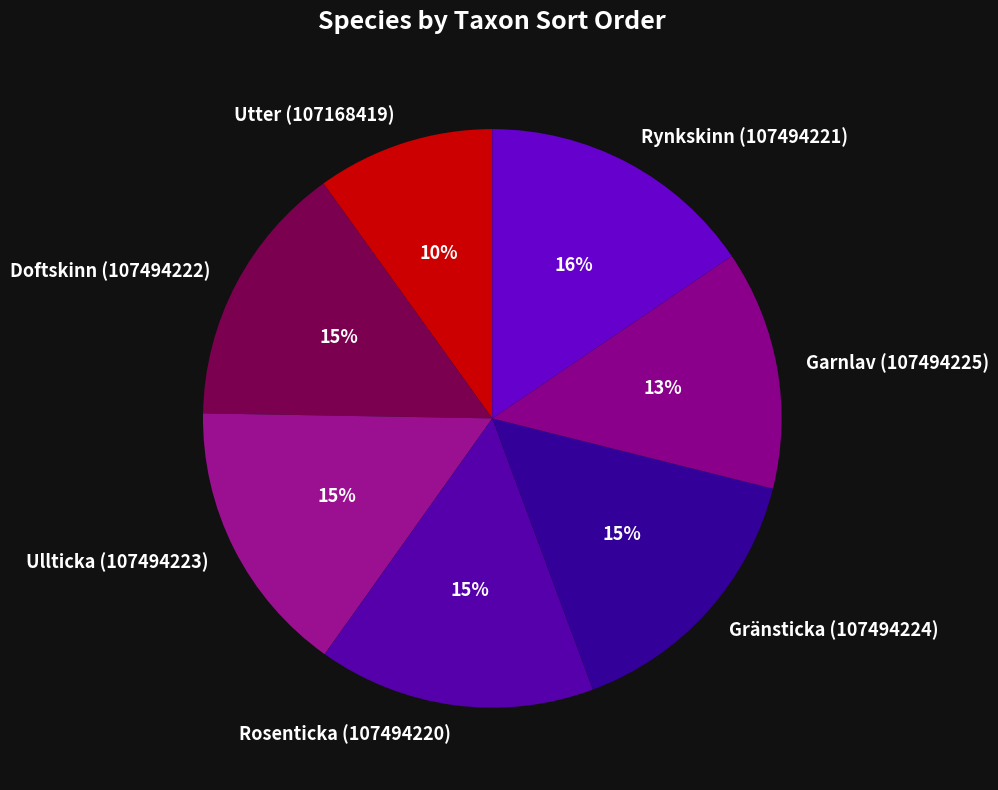

What is the smallest slice in the pie chart?

Utter (107168419)